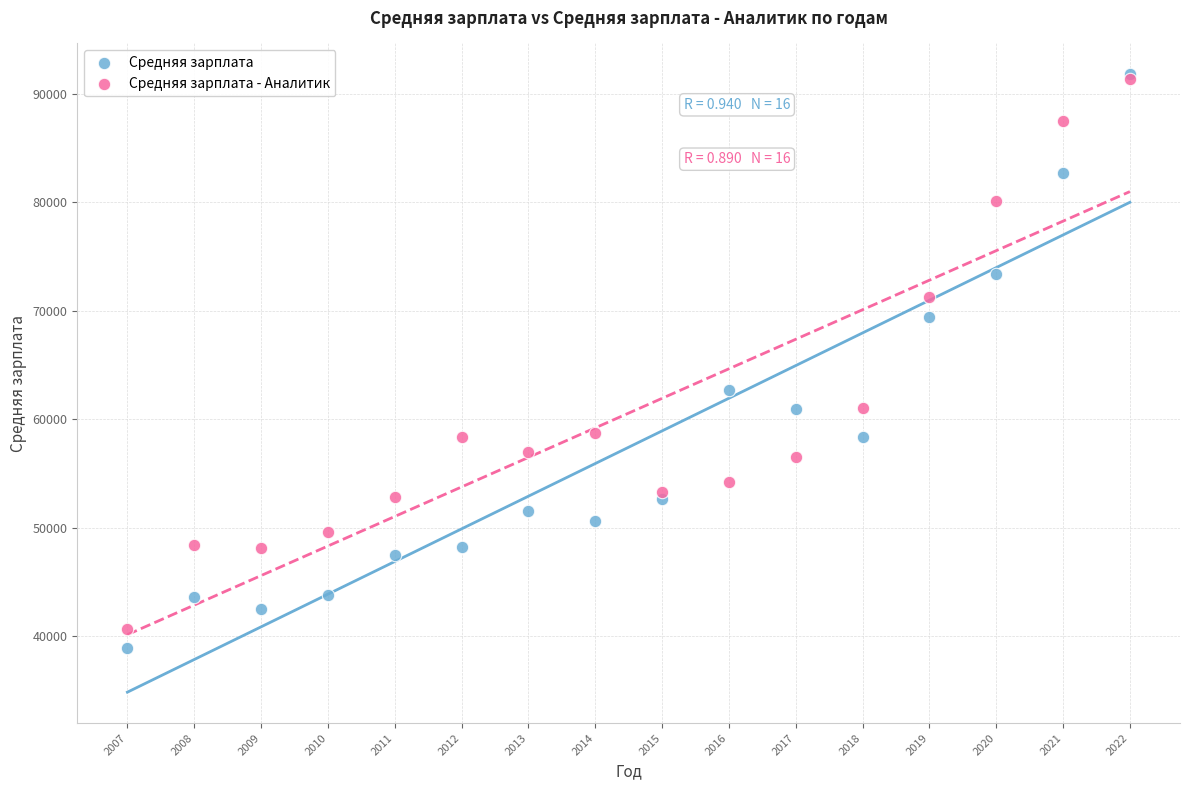

What are all the series names shown in the legend?

Средняя зарплата, Средняя зарплата - Аналитик